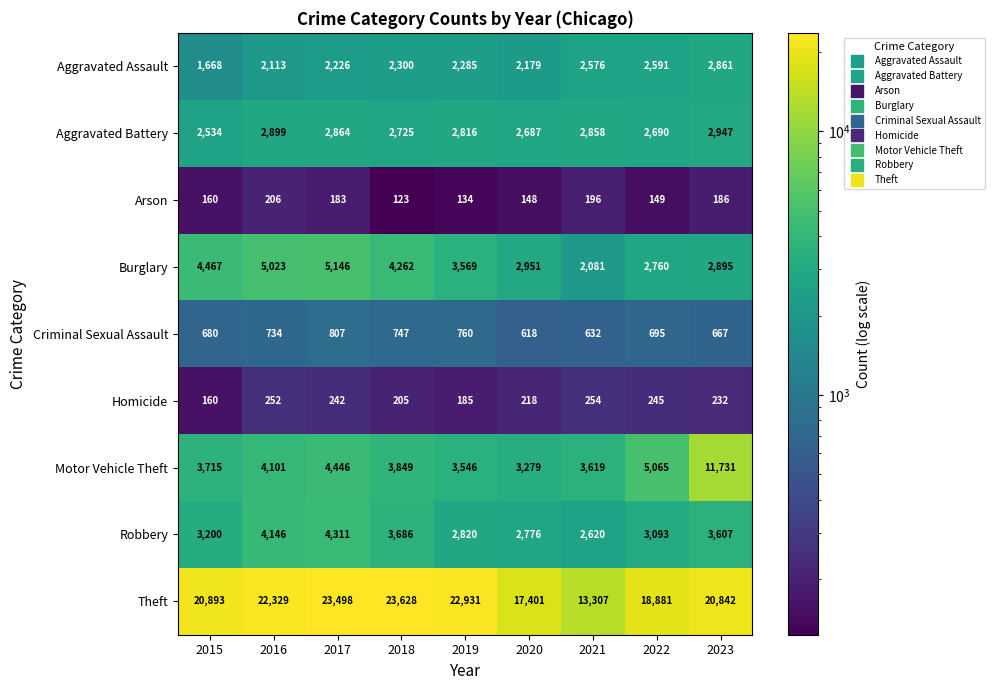

What is the minimum value shown in the chart?

123